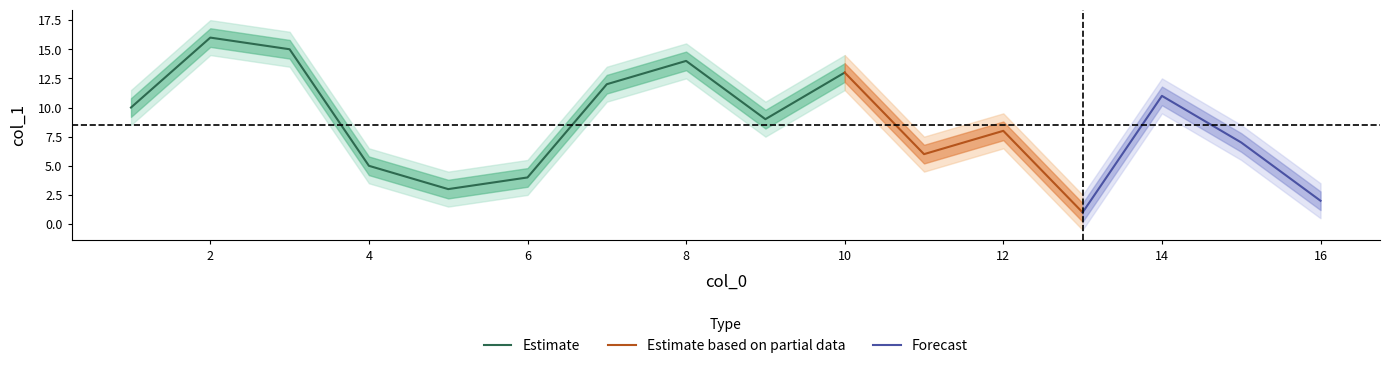

What is the maximum value for Estimate?

16